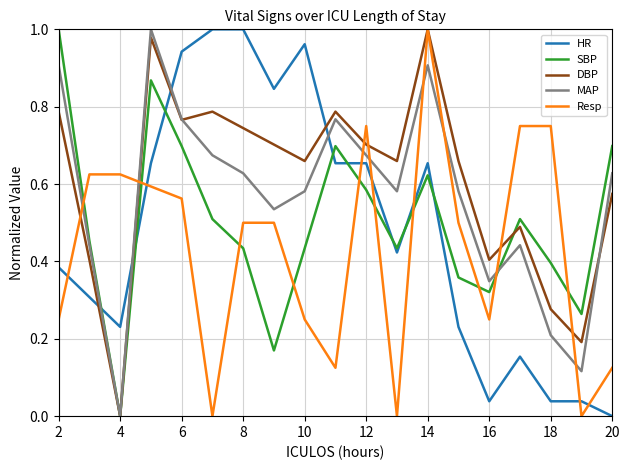

After their last crossing, which series has the higher values: DBP or SBP?

SBP